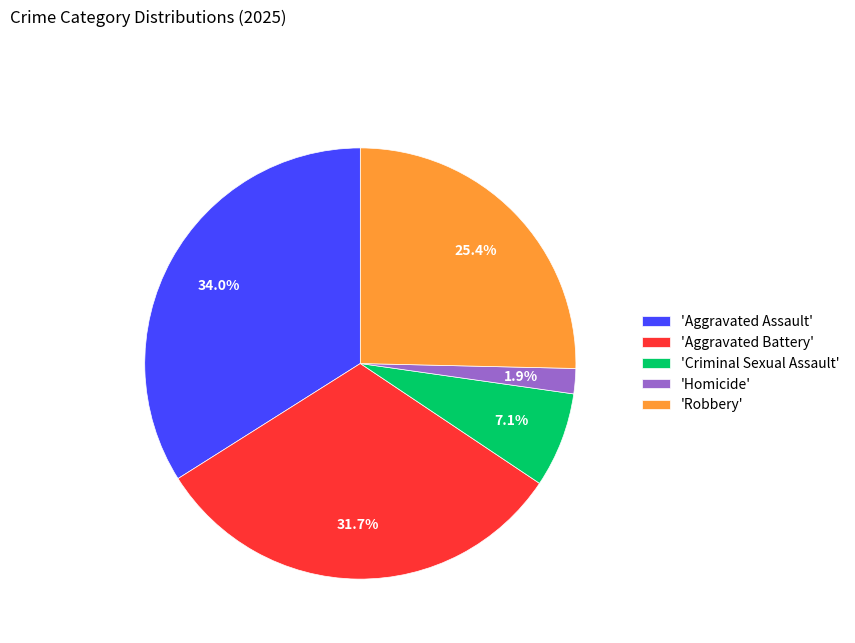

Which has a higher value, 'Aggravated Battery' or 'Homicide'?

'Aggravated Battery'